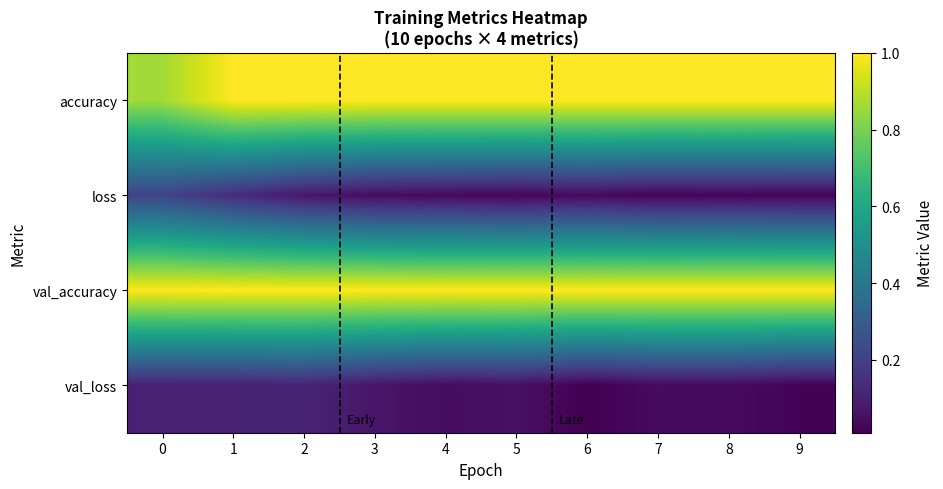

At which category is the sum across all series the highest?

1